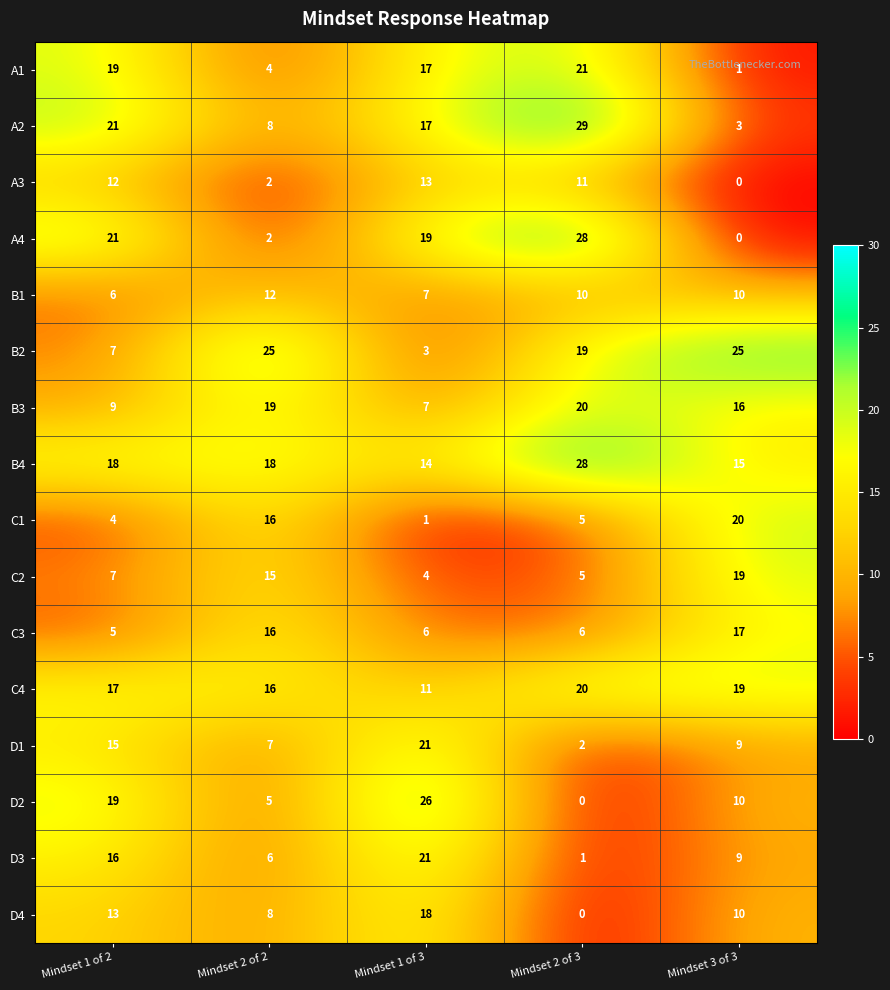

What is the sum of all B3 values?

71